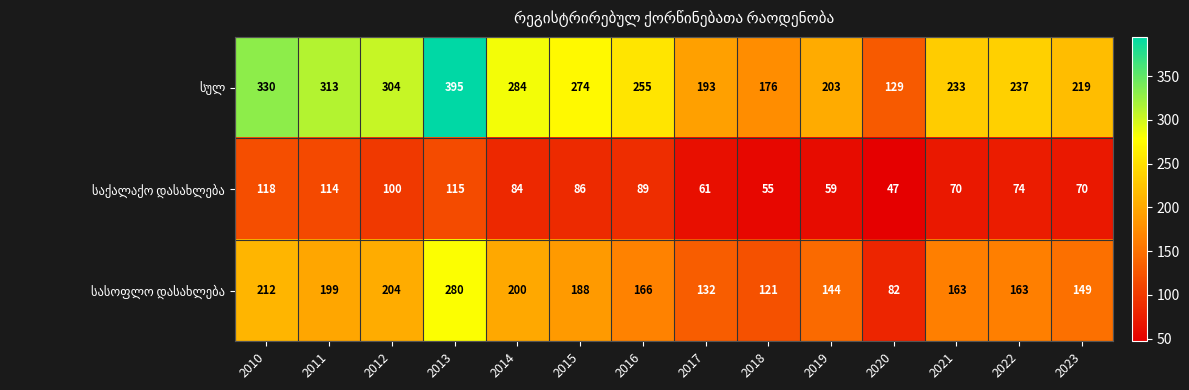

What is the minimum value shown in the chart?

47